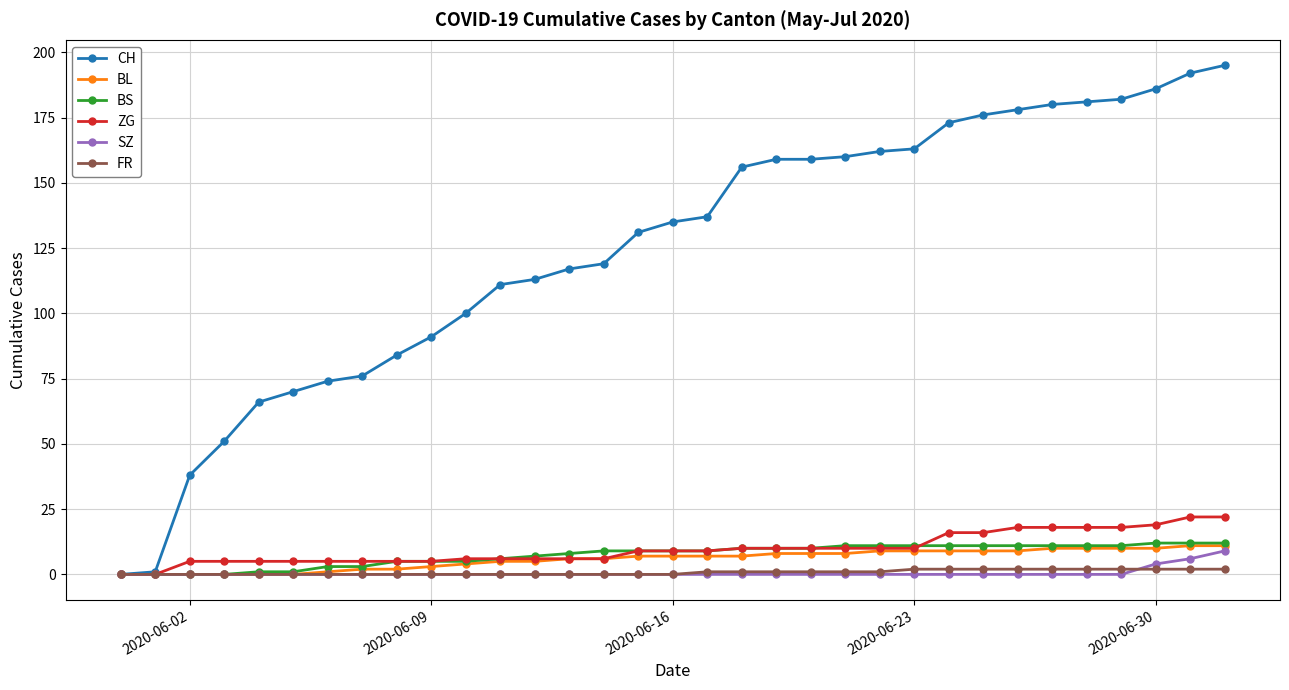

Which series has the widest spread of values?

CH